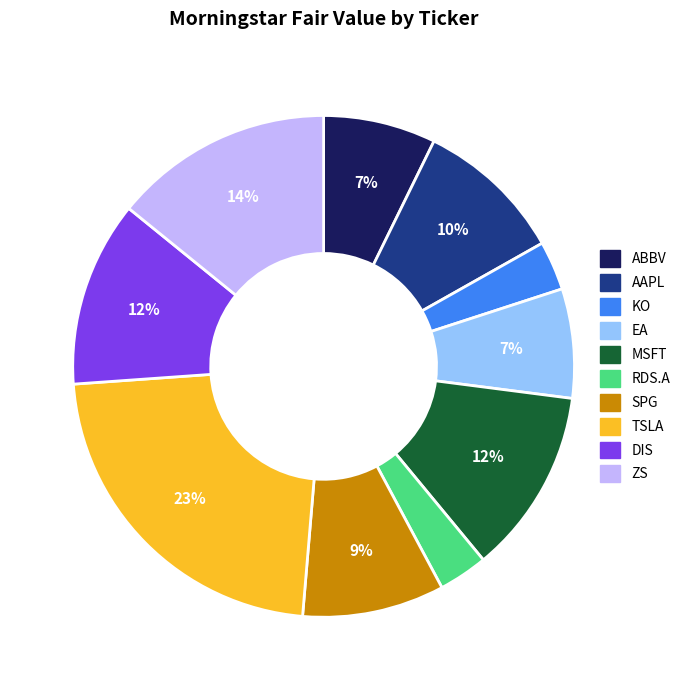

The DIS slice represents 27% of the pie. True or false?

False